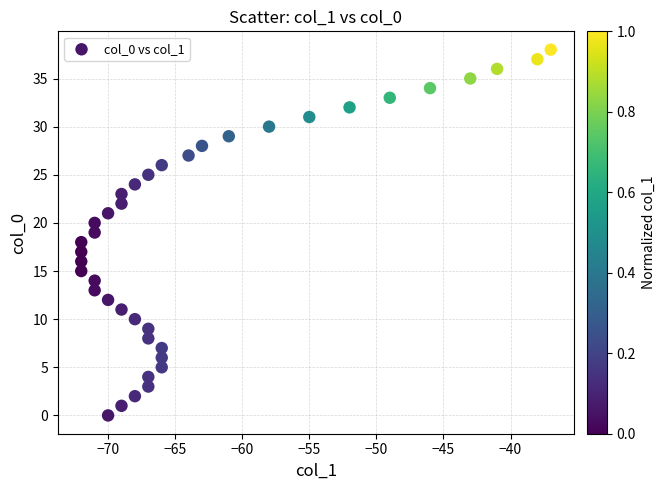

What is the range of X values (max minus min)?

35